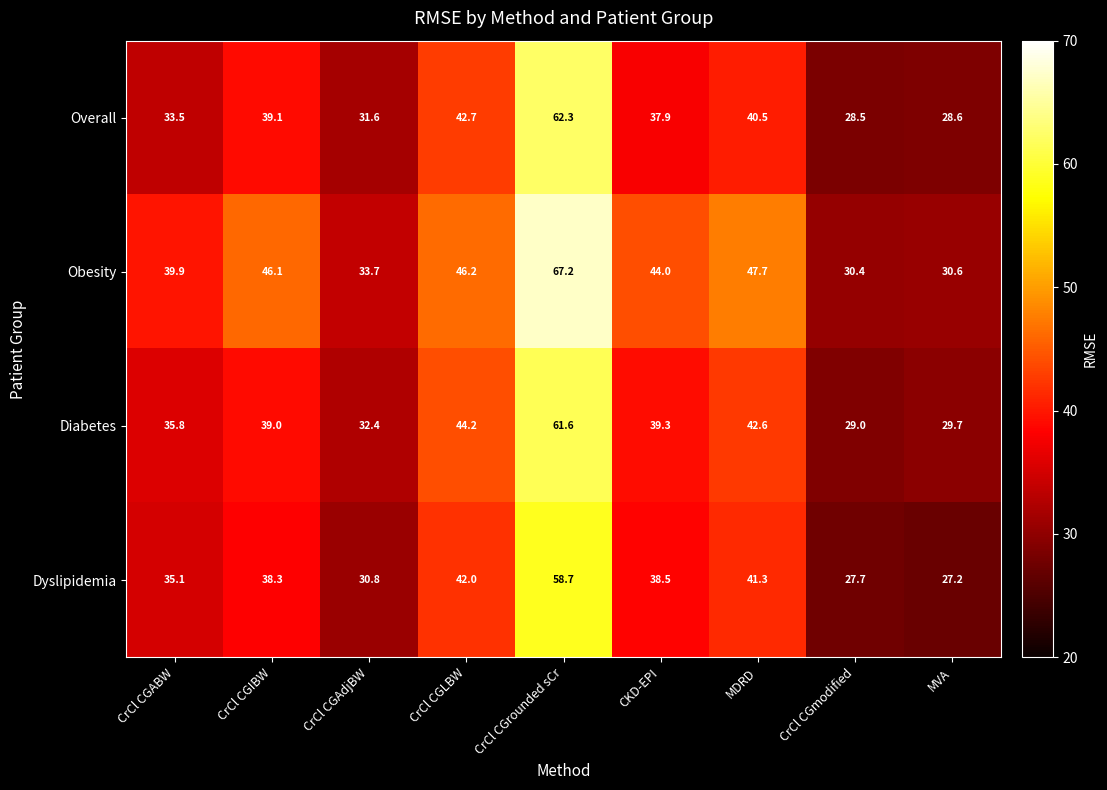

What is the highest value of the Overall series?

62.3